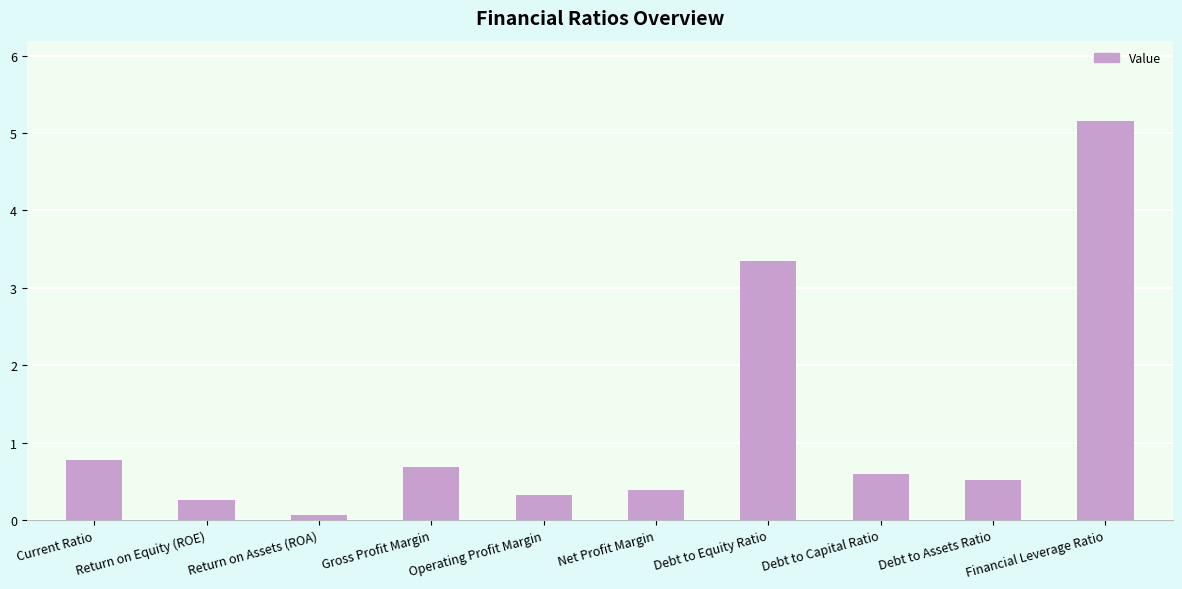

What is the average value?

1.2